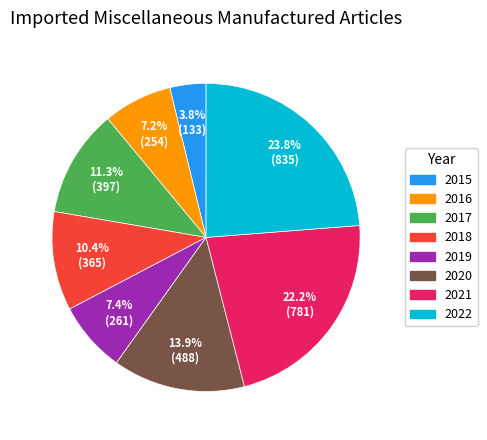

Count the number of slices in the pie.

8